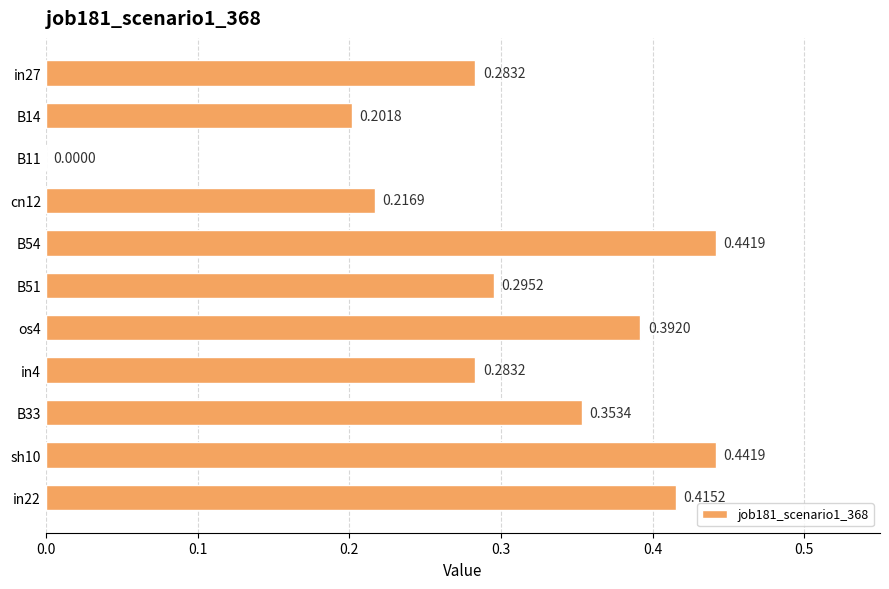

Between in4 and B54, which is larger?

B54